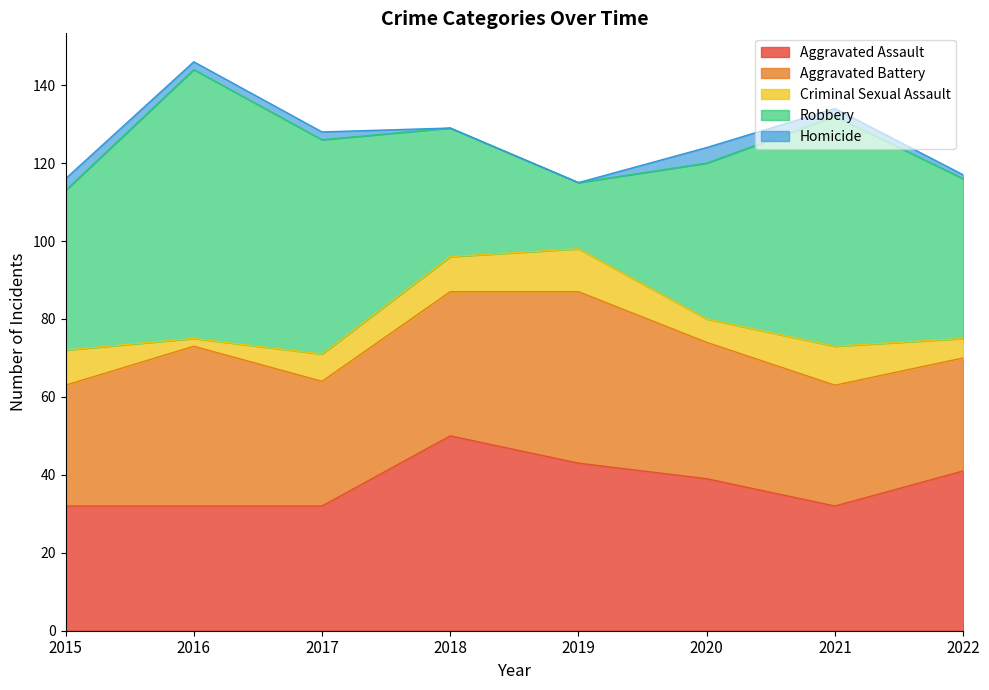

At which category is the sum across all series the highest?

2016